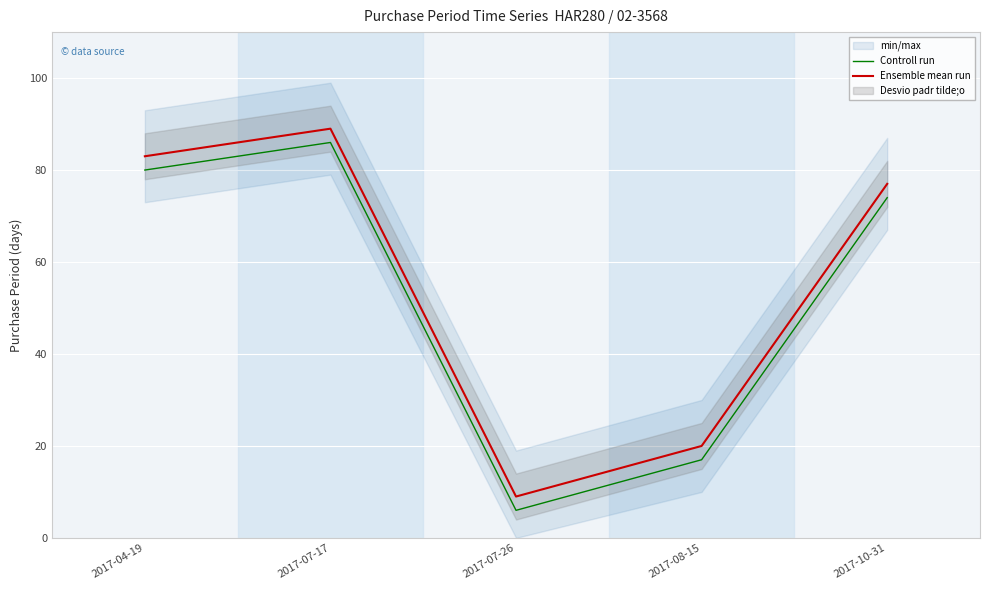

At which label is Ensemble mean run closest to 49?

2017-10-31